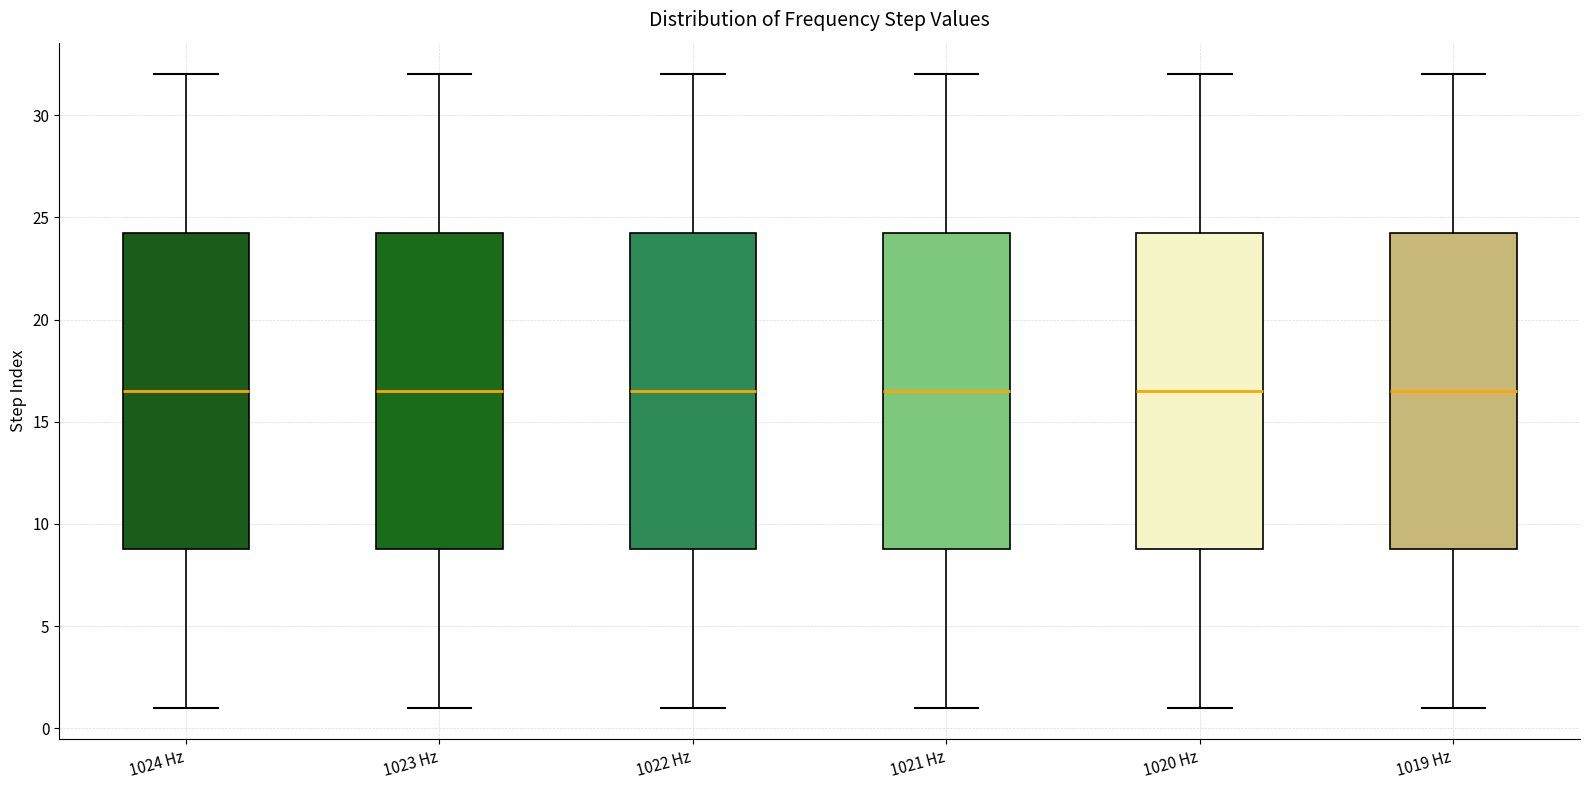

Where does the upper whisker of the box for 1022 Hz end on the y-axis? The values are not printed on the chart, so give them approximately, as read against the axis.

32.0